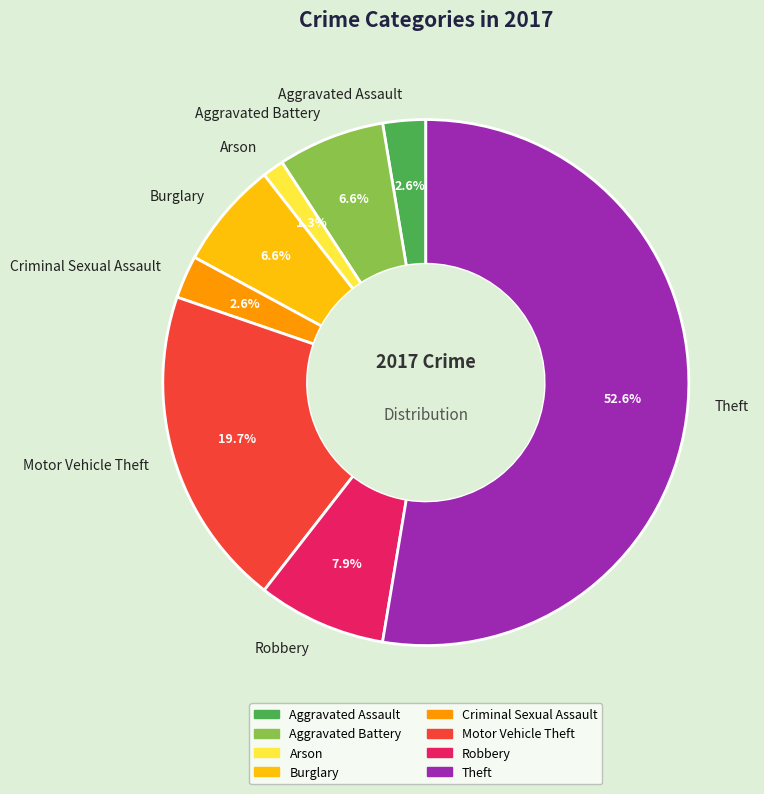

Which slice is the smallest?

Arson